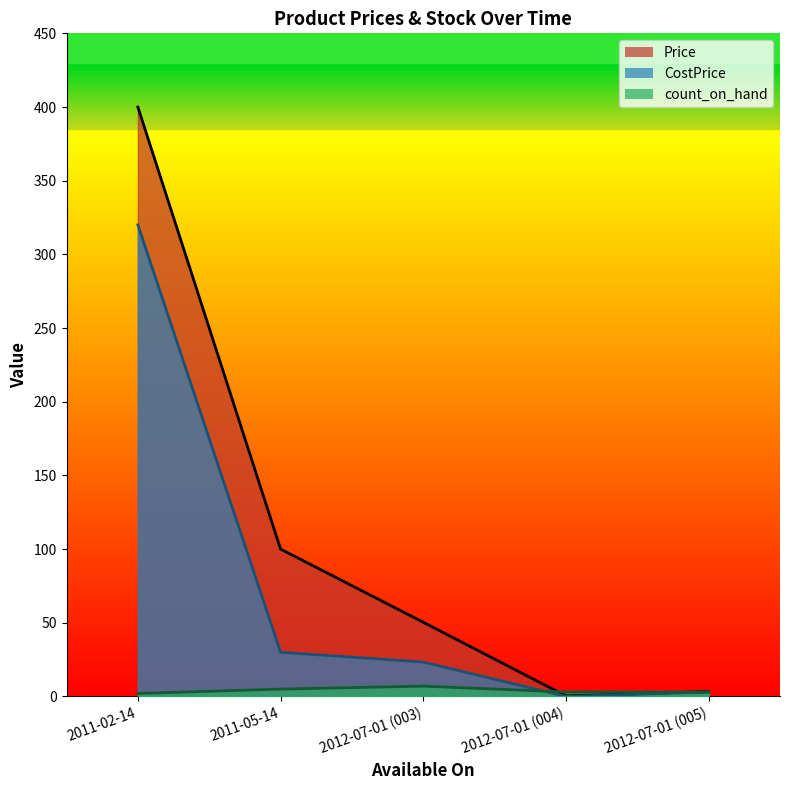

Does the chart have visible grid lines?

No